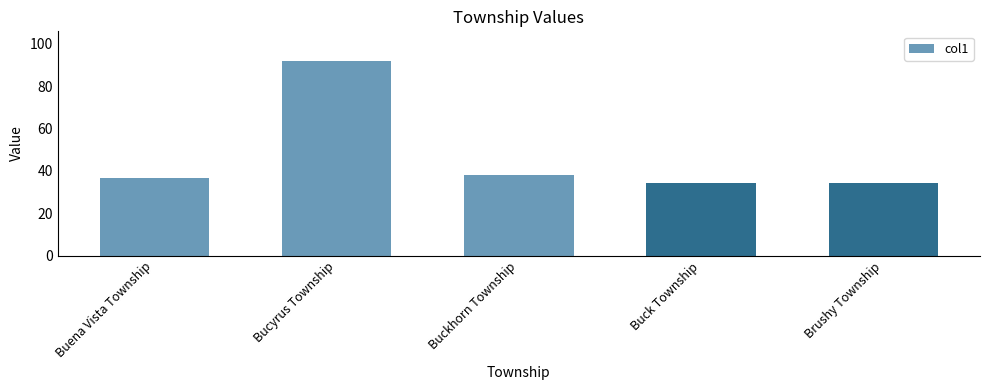

What is the value of the 2nd bar from the left?

92.1